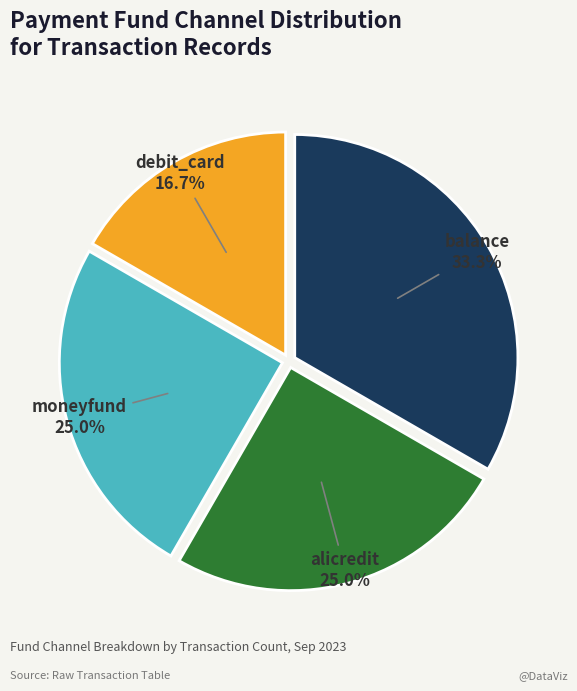

To the nearest percent, what is the difference between the largest and smallest slice percentages?

17%